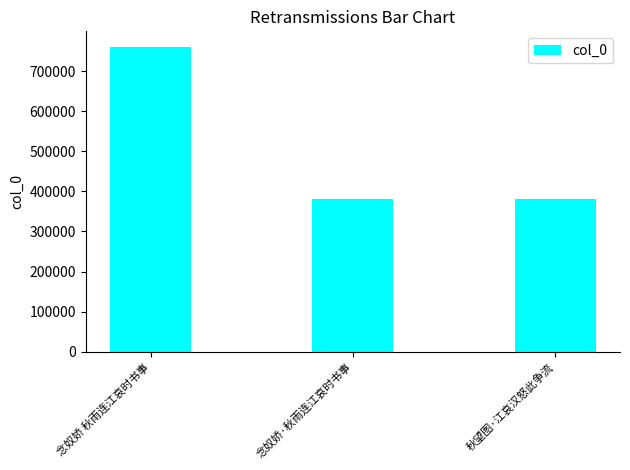

What is the maximum value shown in the chart?

761077